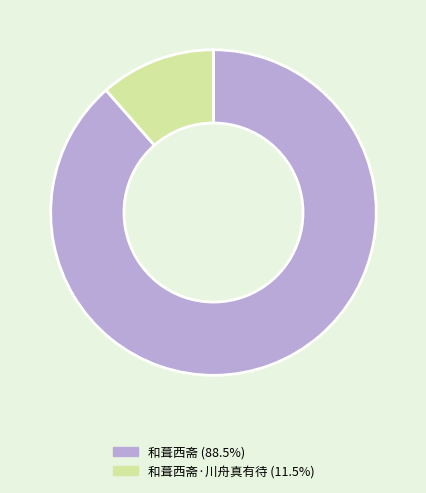

Does 和葺西斋·川舟真有待 (11.5%) account for over 50% of the chart?

No